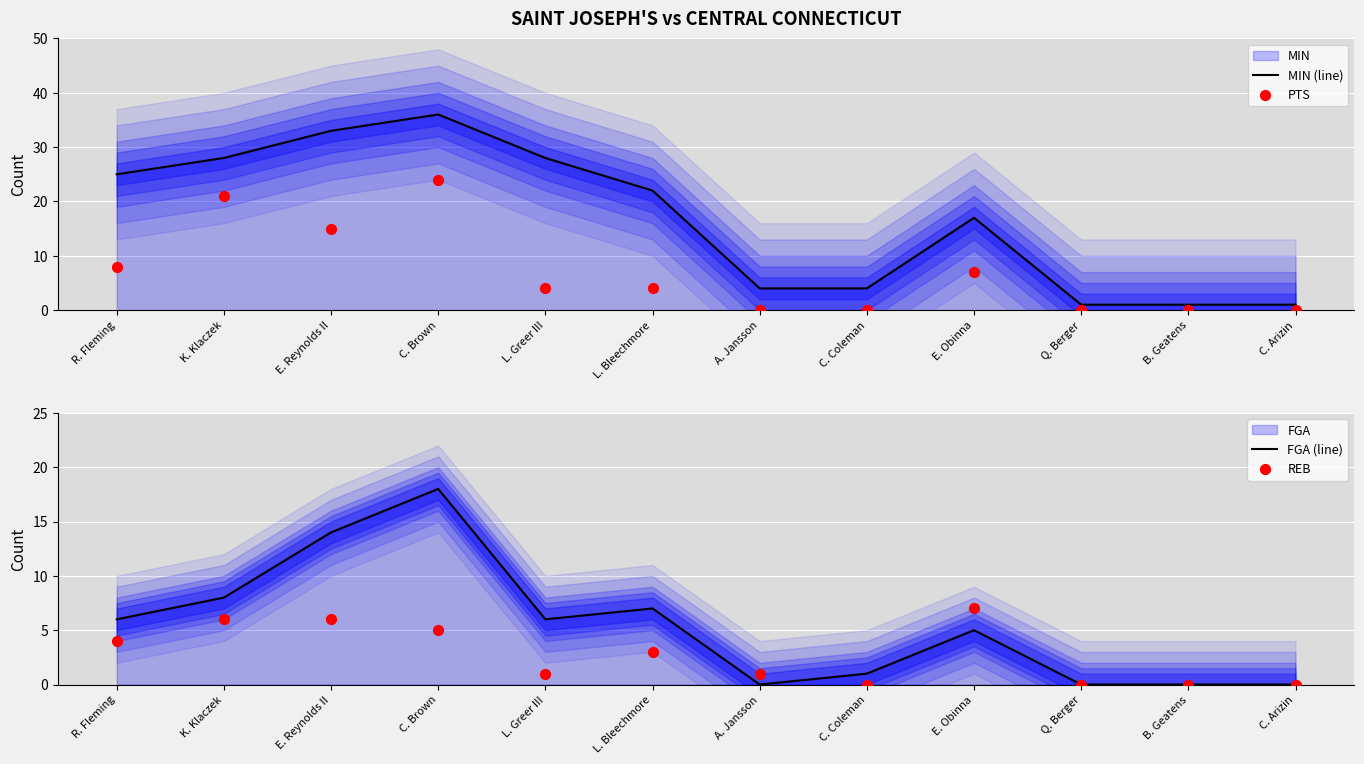

Which series contains the highest Y value?

MIN (line)